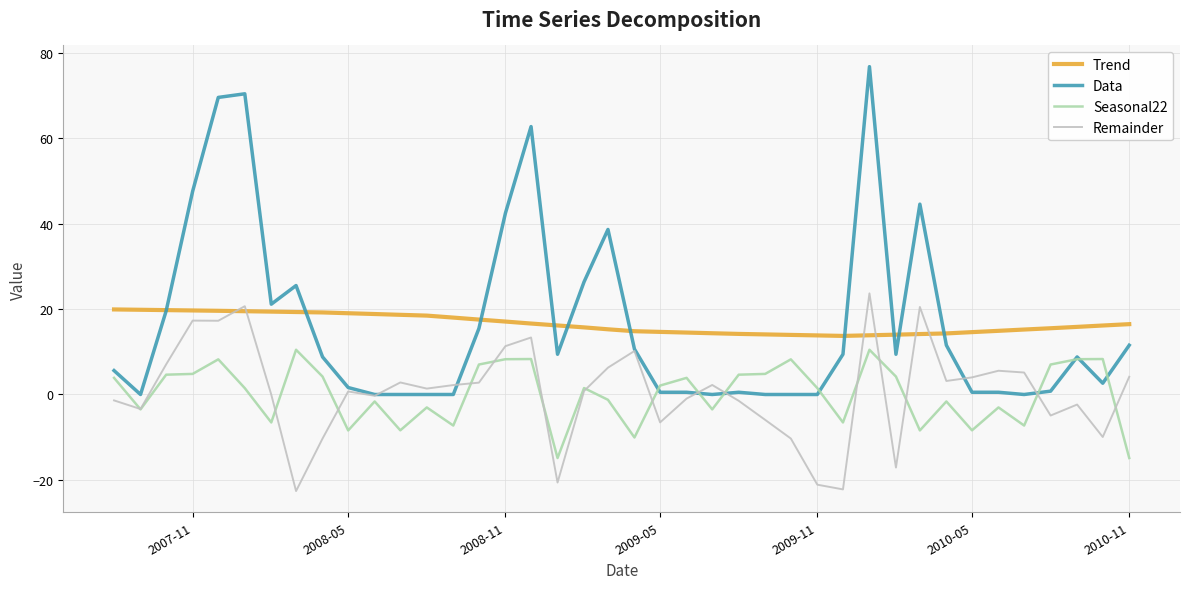

Which series has the widest spread of values?

Data